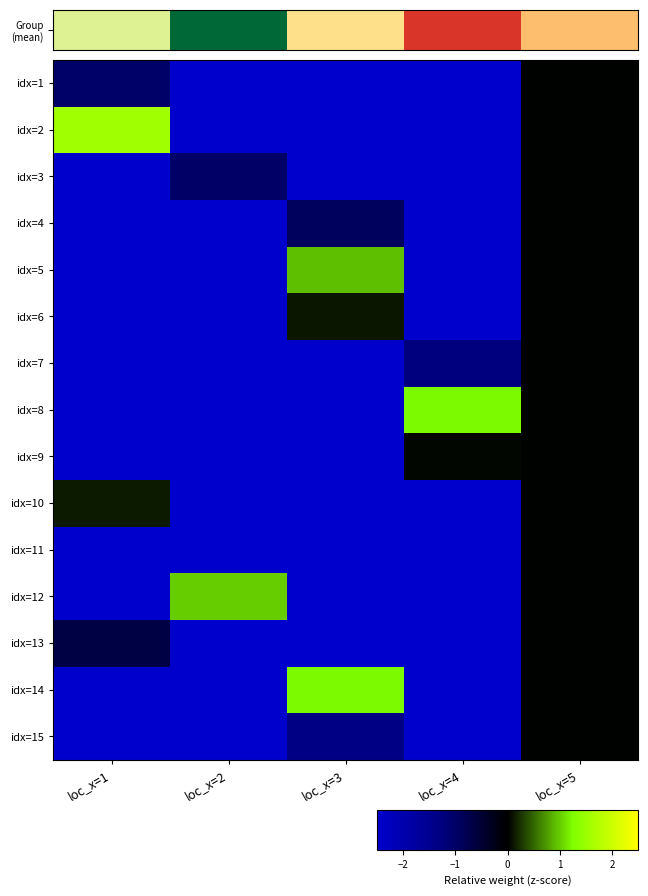

What is the difference between the highest and lowest values at loc_x=1?

4.2